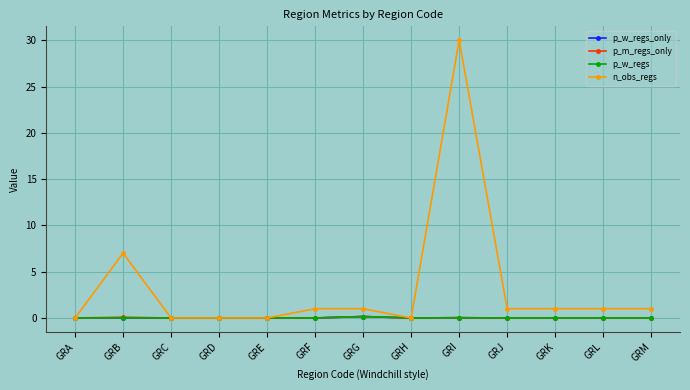

Does the chart have visible grid lines?

Yes